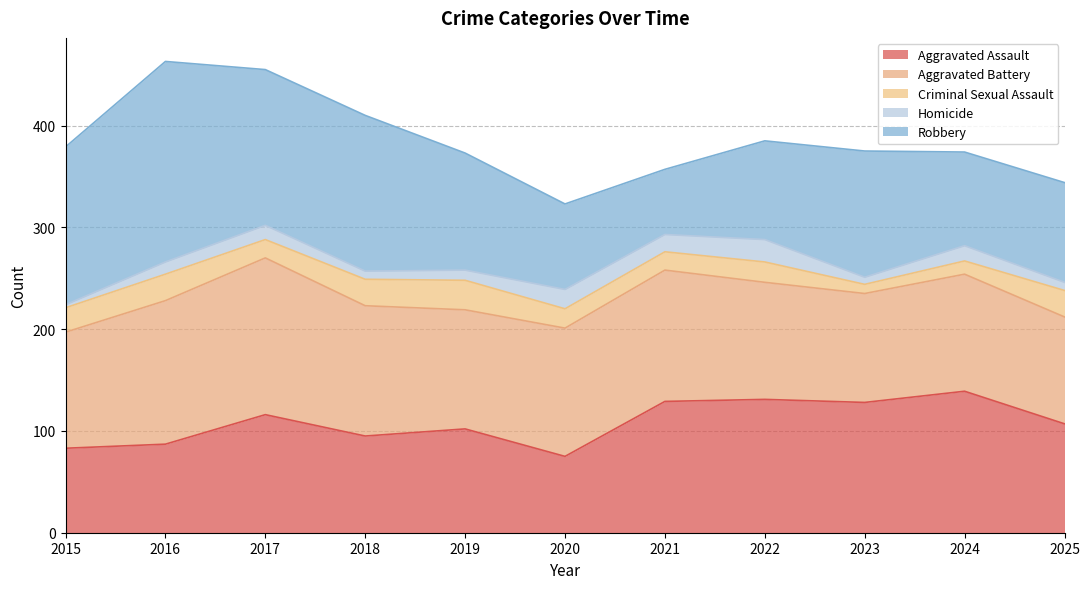

After their last crossing, which series has the higher values: Criminal Sexual Assault or Homicide?

Criminal Sexual Assault